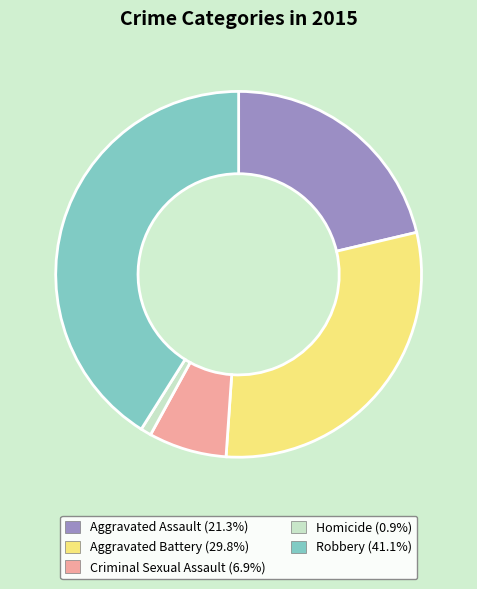

Which slice is the smallest?

Homicide